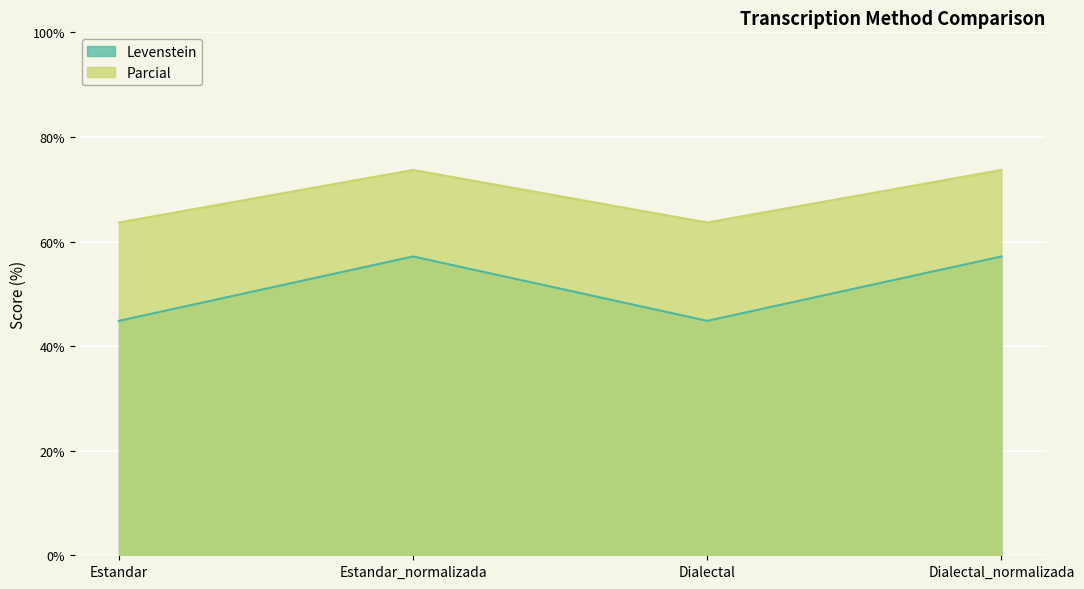

Which series has the largest range (max minus min)?

Levenstein